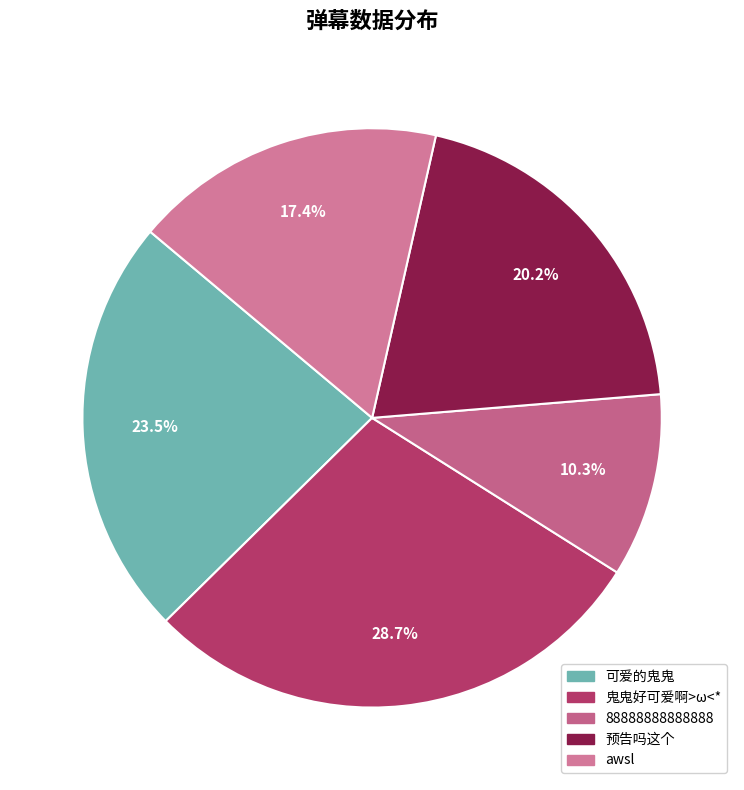

To the nearest percent, what is the combined percentage of 88888888888888 and awsl?

28%